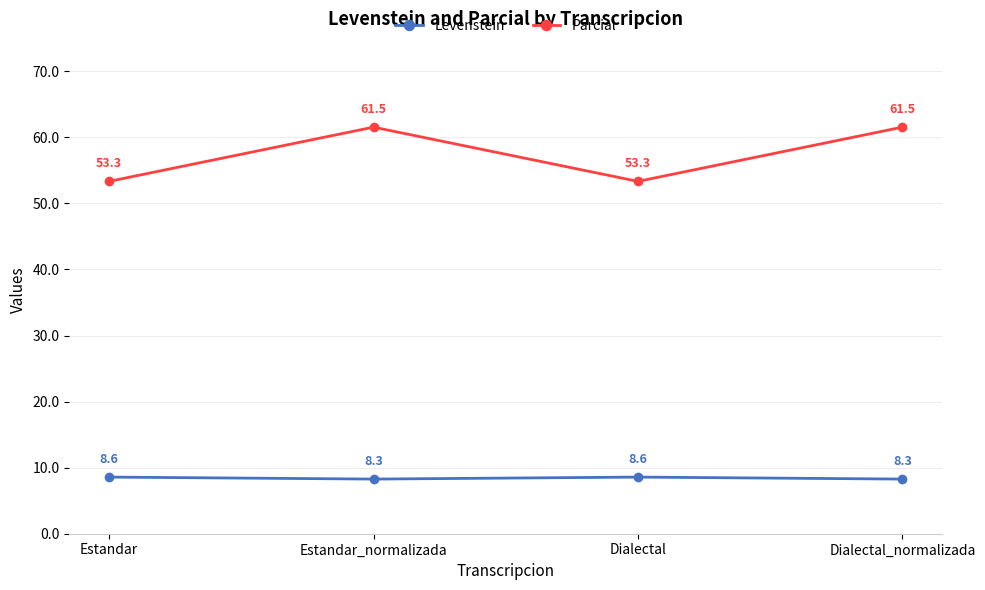

What is the sum of all Levenstein values?

33.7